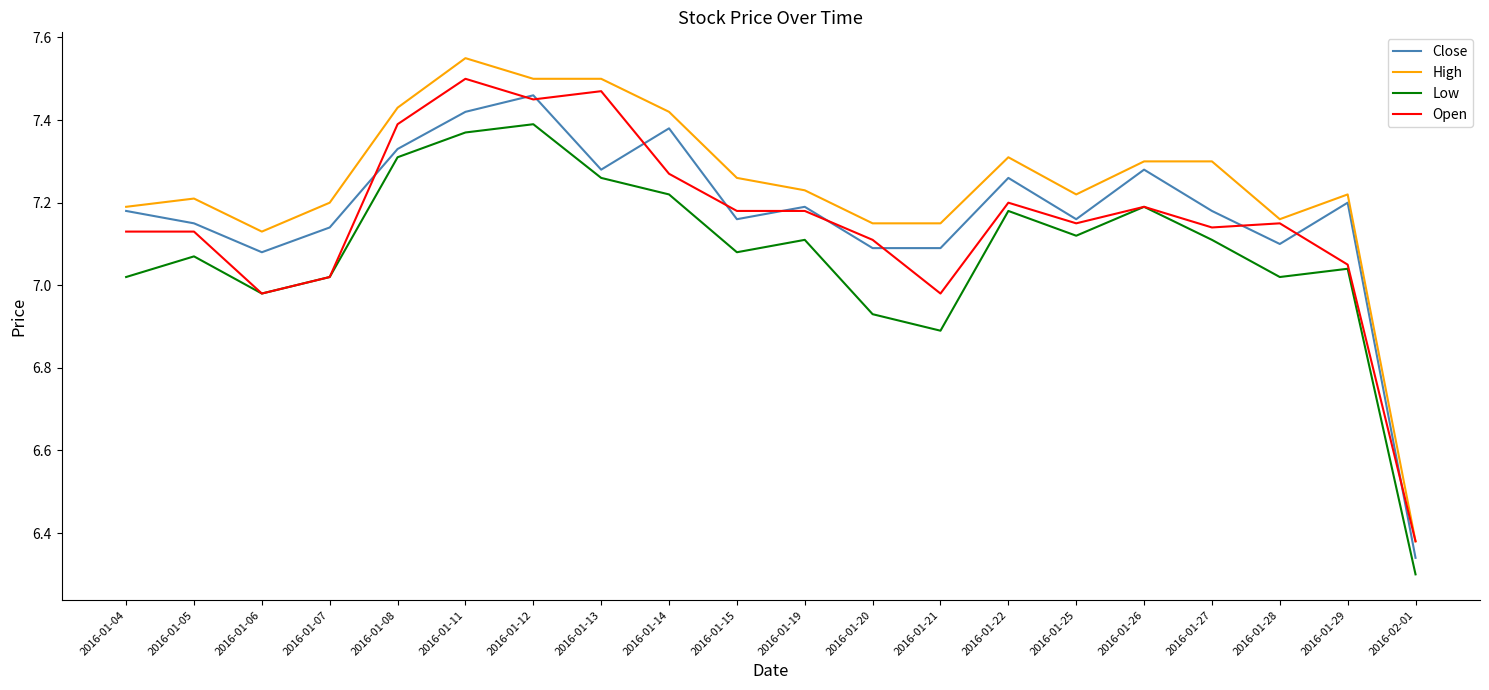

What position from the left is 2016-01-06?

3